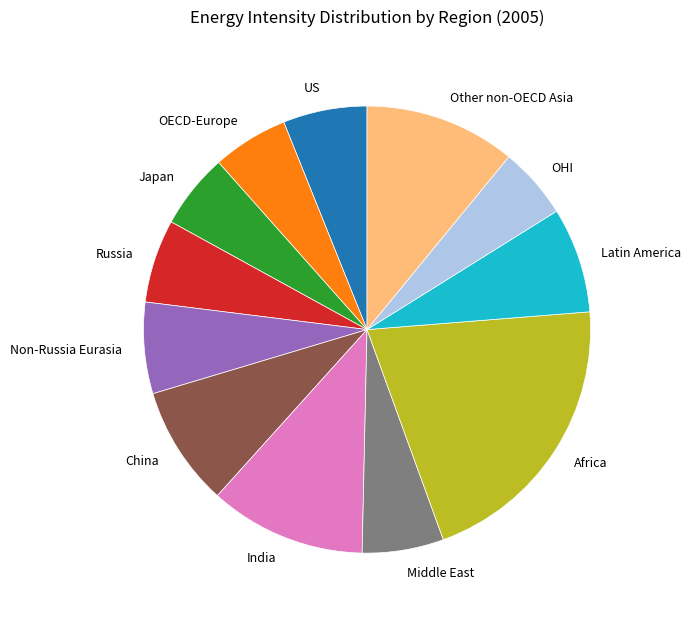

How many slices are in this pie chart?

12